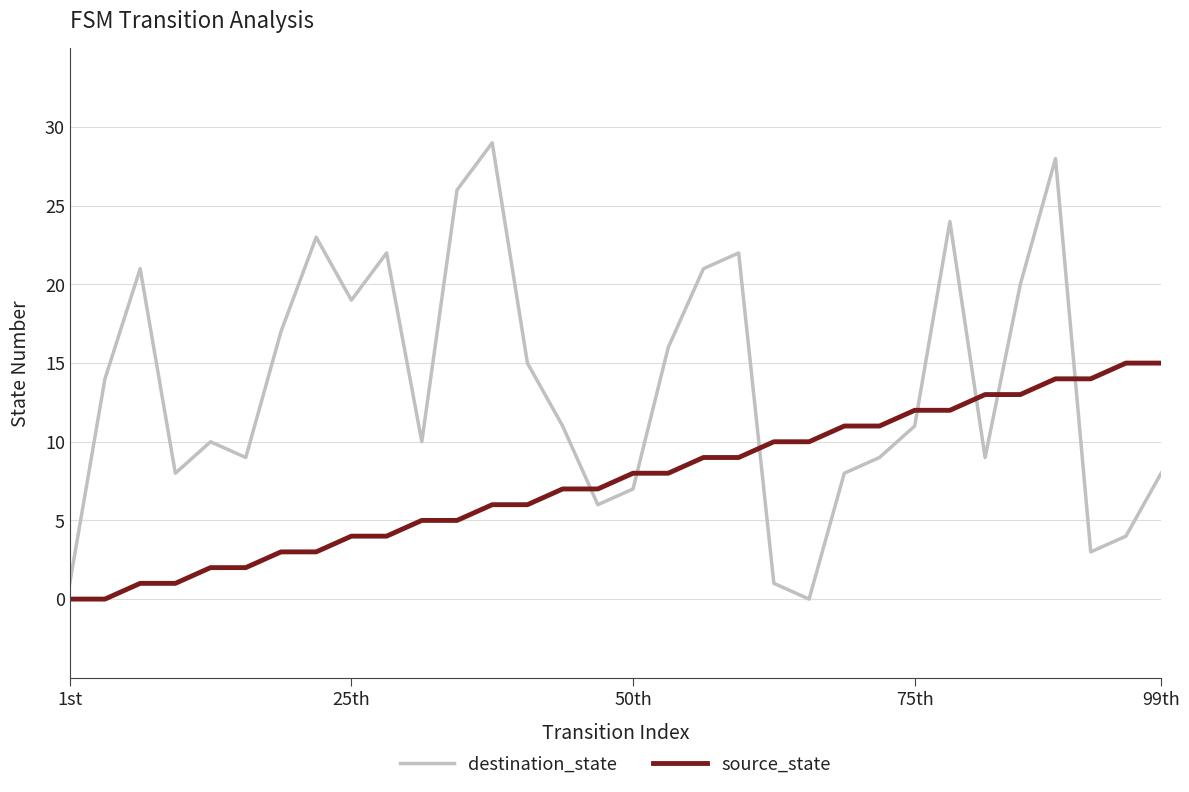

Which series ends up on top after the final intersection of destination_state and source_state?

source_state